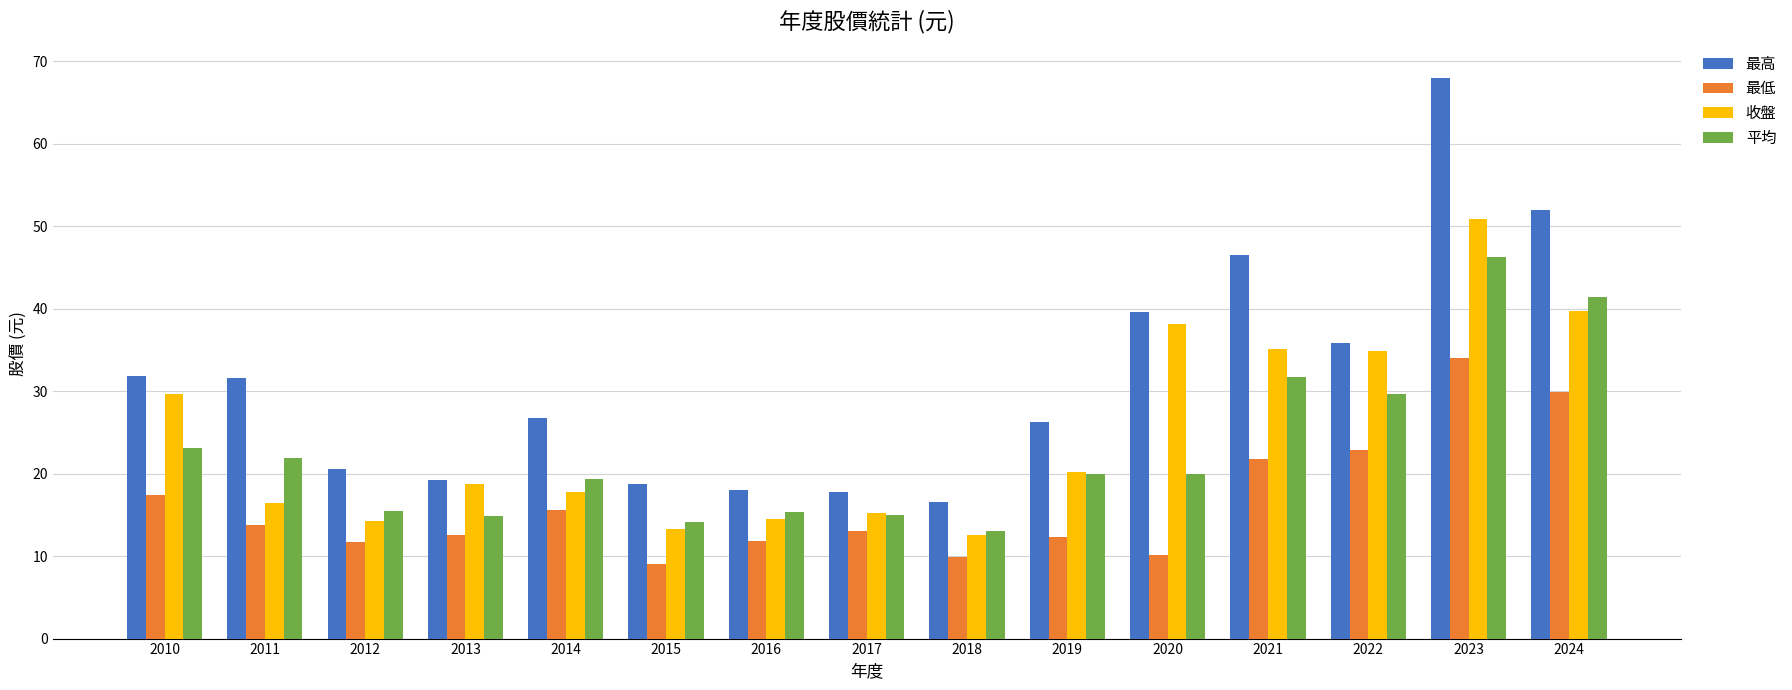

What is the total value across all series at 2015?

55.1